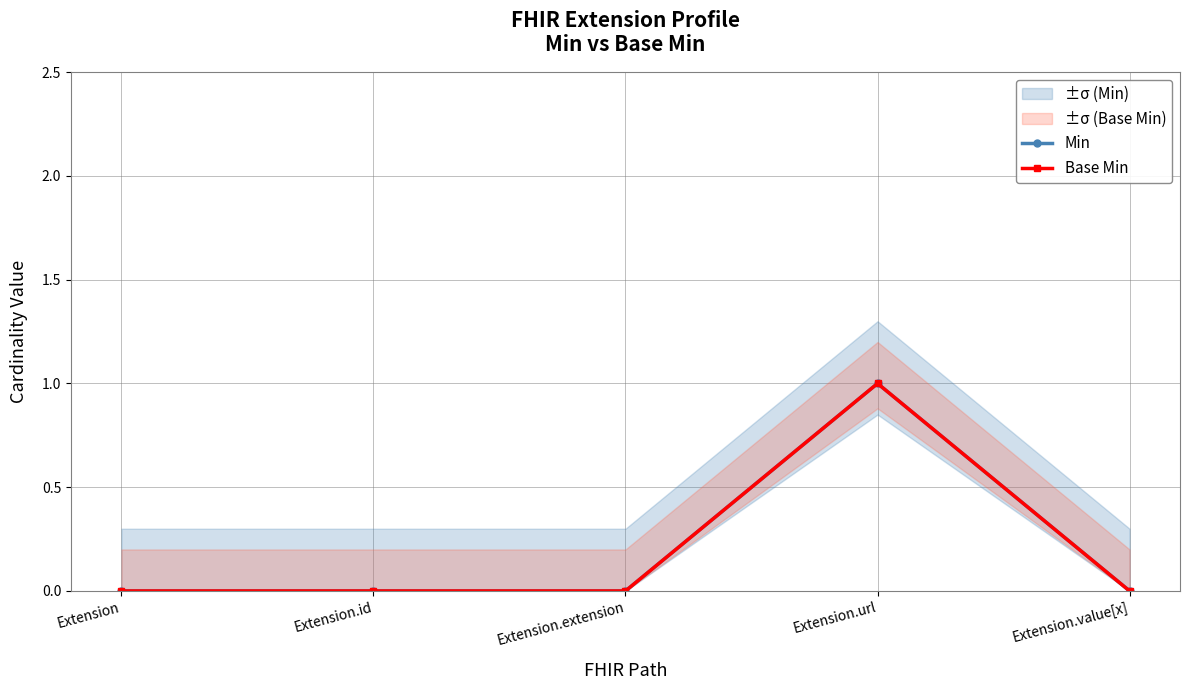

Between Extension.id and Extension.value[x], which series saw the biggest shift?

Min